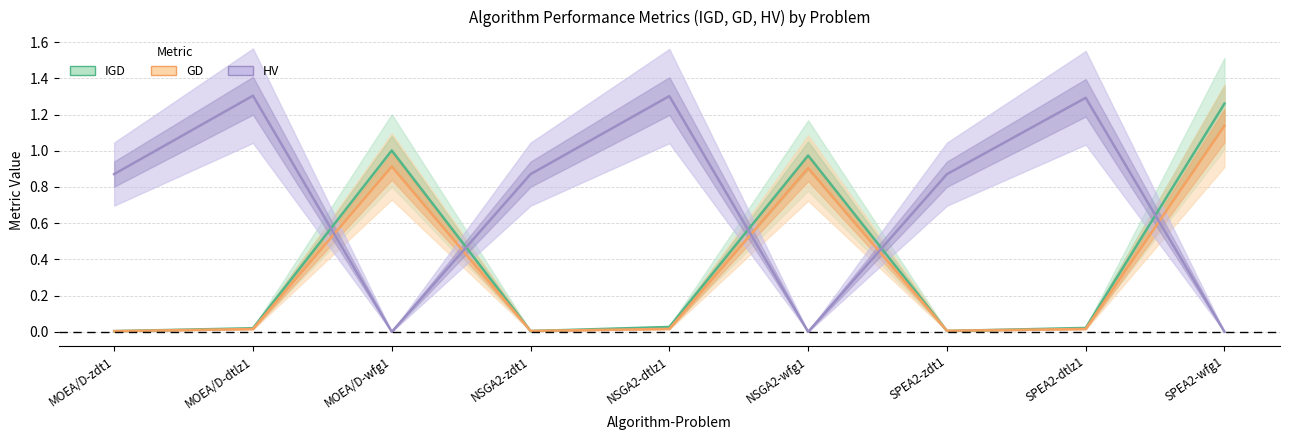

What is the difference between the second highest and second lowest values in the HV series?

1.3